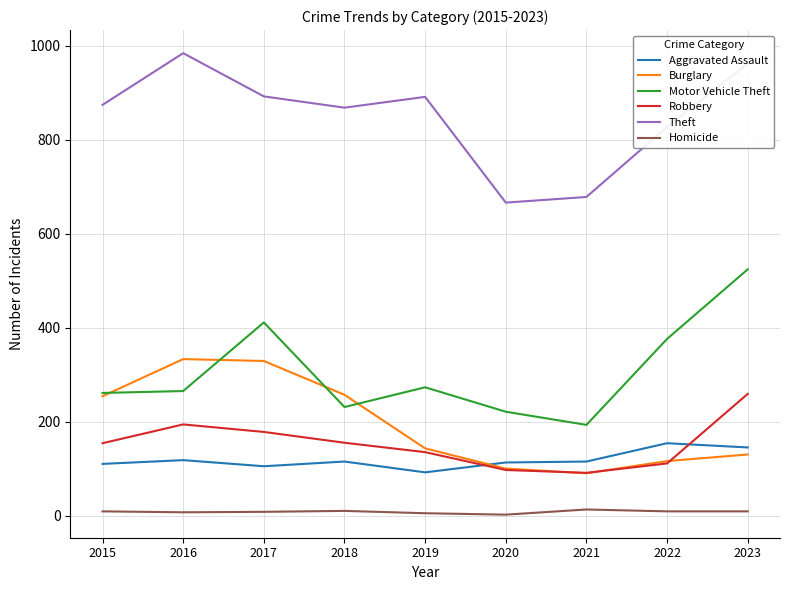

Which series has the largest total across all categories?

Theft